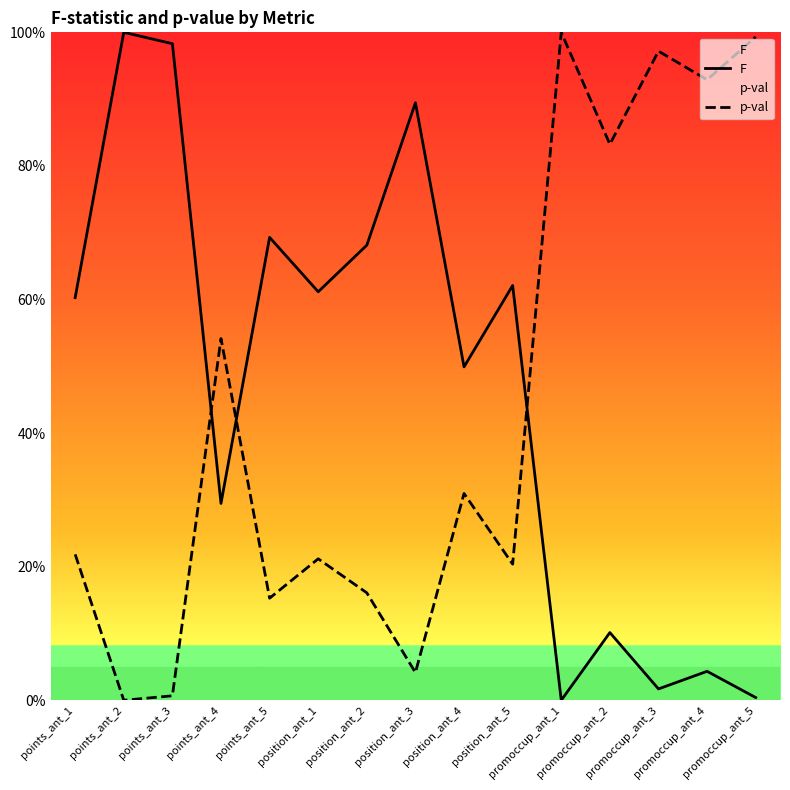

What is the difference between the second highest and minimum values in the F series?

1.0